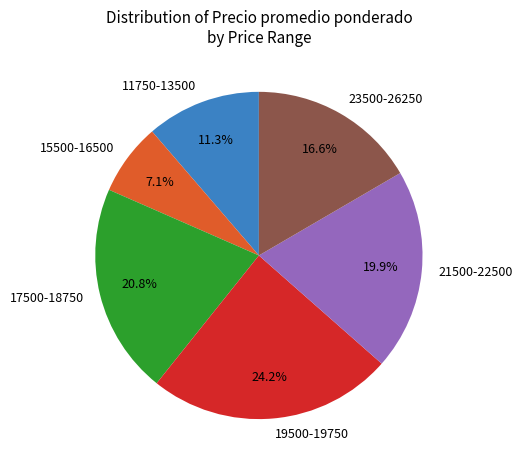

Between 19500-19750 and 11750-13500, which is larger?

19500-19750